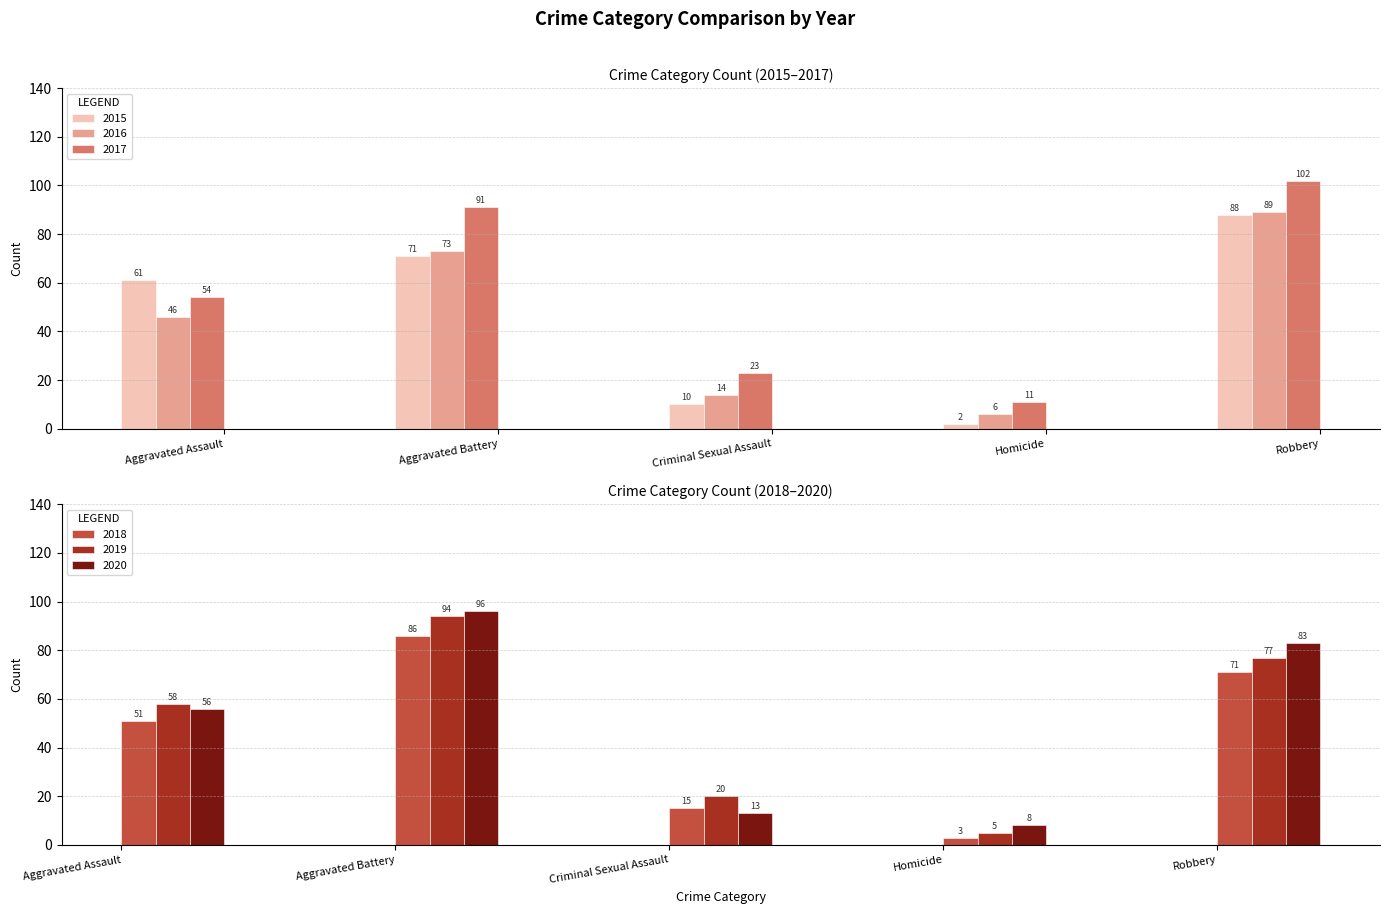

What value does the 2016 series have at Aggravated Battery, to the nearest 5?

75